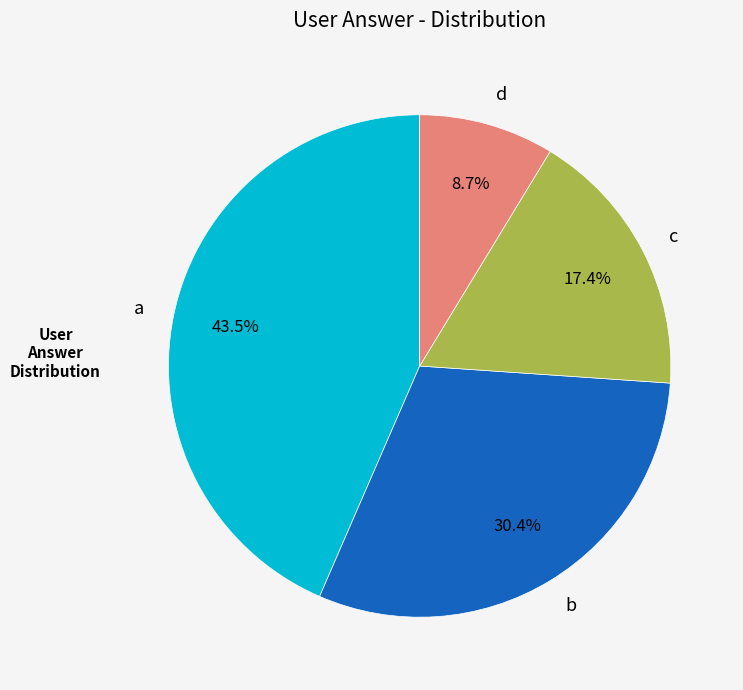

Approximately how many times larger is the value at a compared to b?

1.4